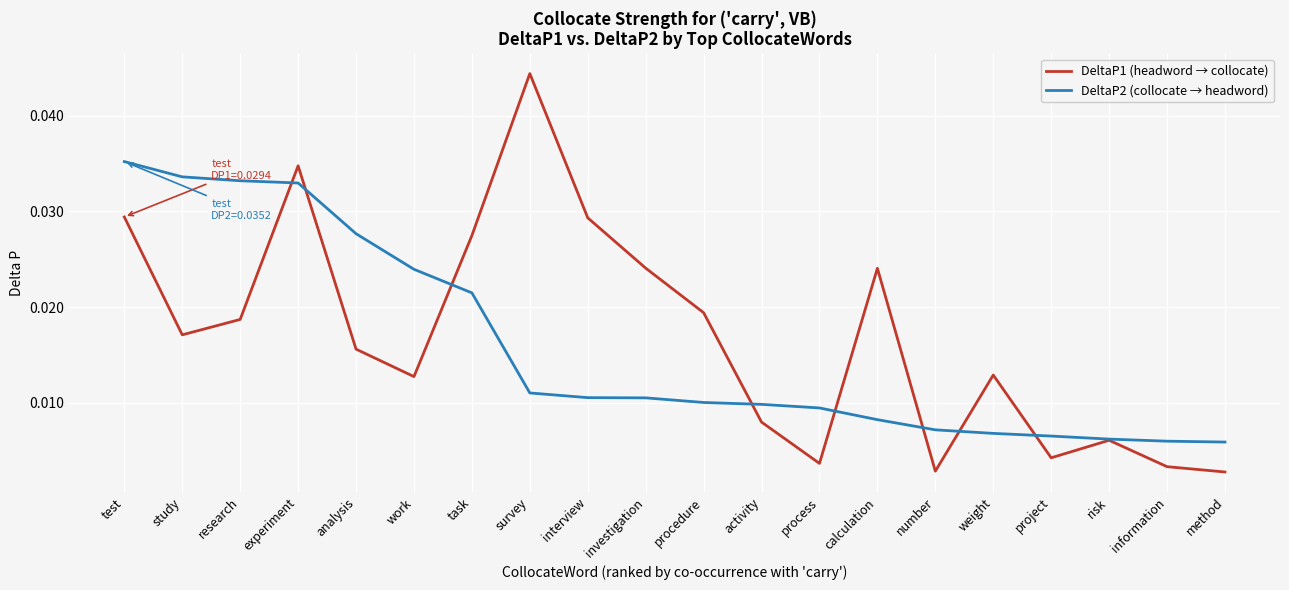

Between interview and procedure, which series saw the biggest shift?

DeltaP1 (headword → collocate)